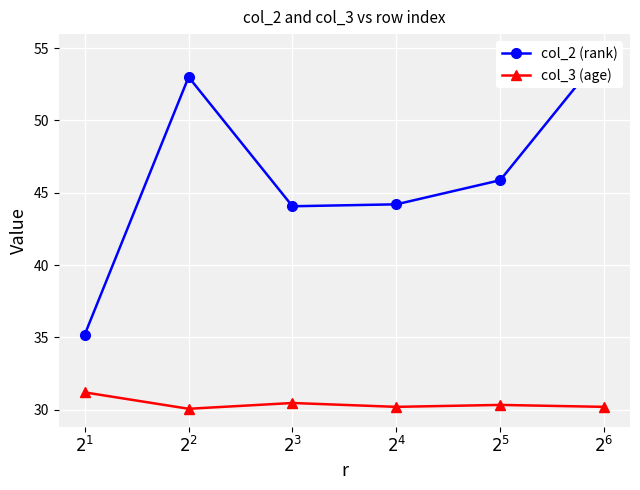

Is it true that col_3 (age) equals 7.8 at $2^{1}$?

False